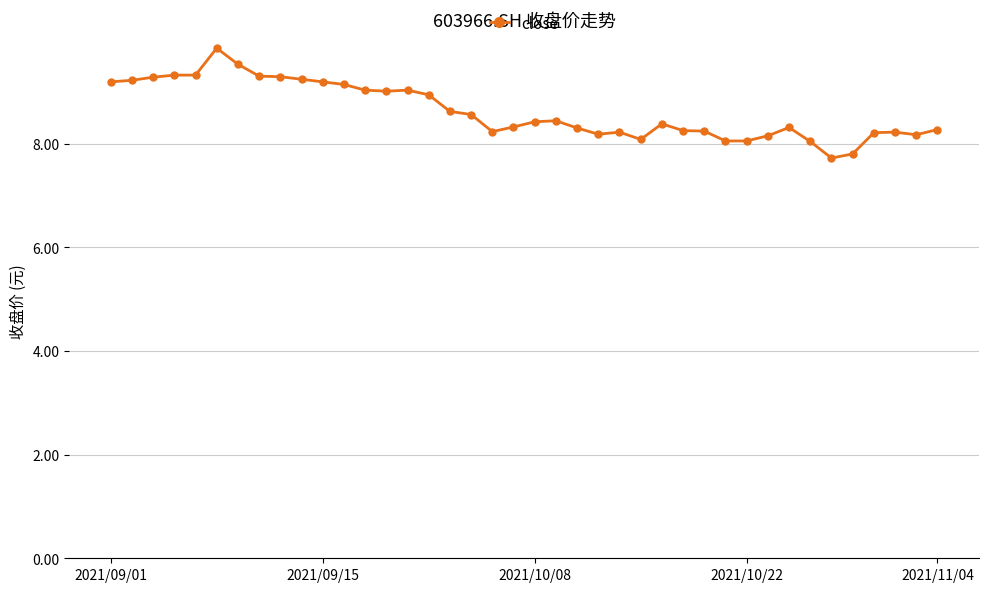

True or false: there are more than 1 points higher than both neighbors.

True